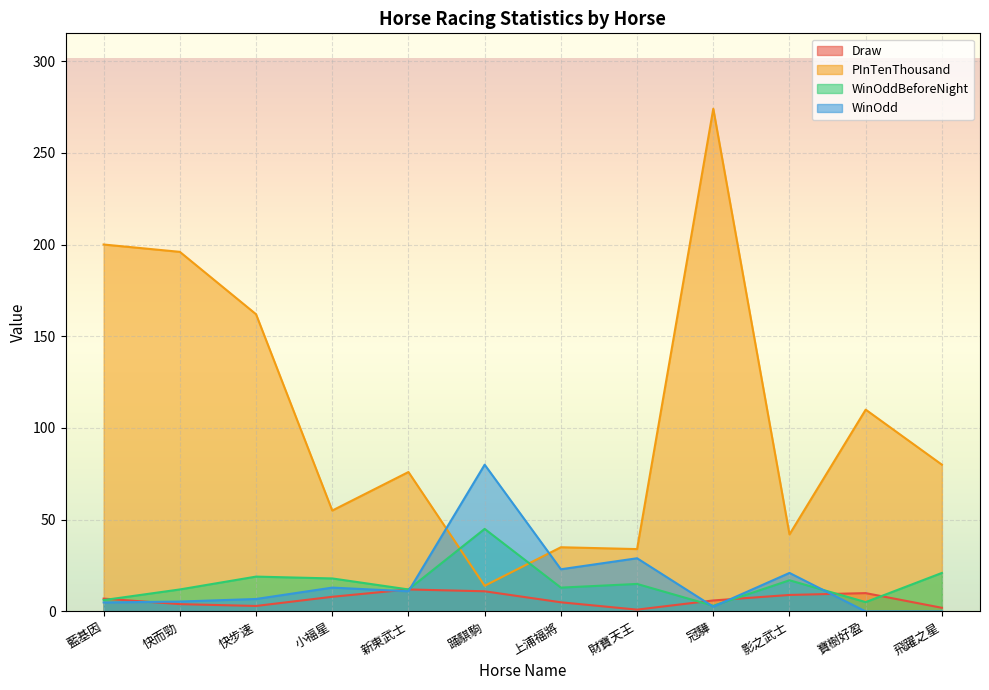

What is the difference between the maximum and minimum values in the WinOddBeforeNight series?

41.9